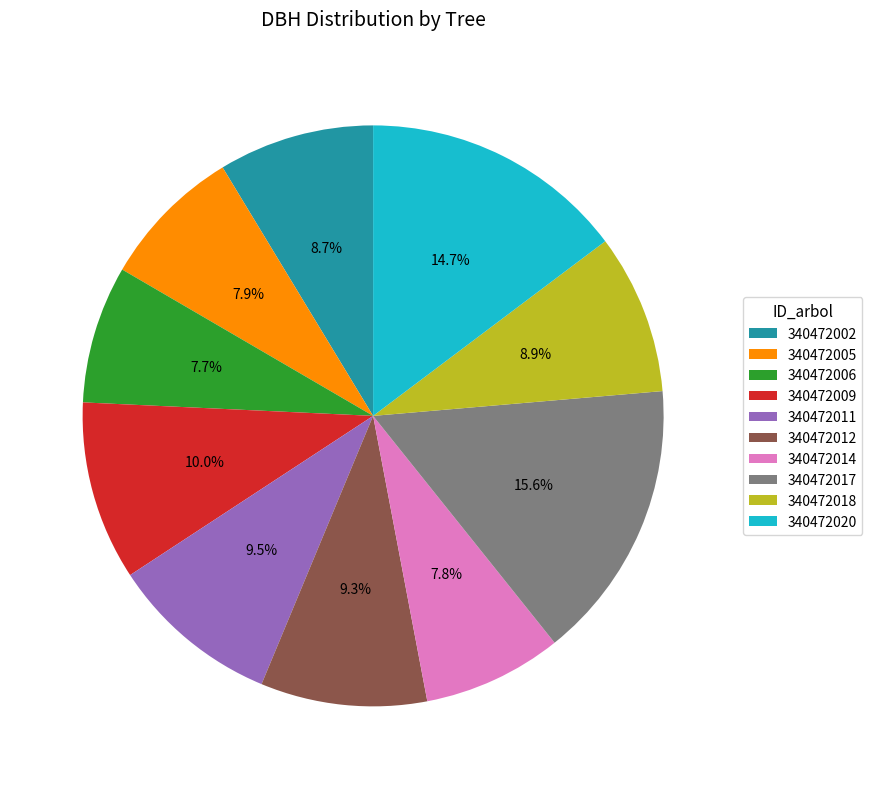

How many slices are in this pie chart?

10